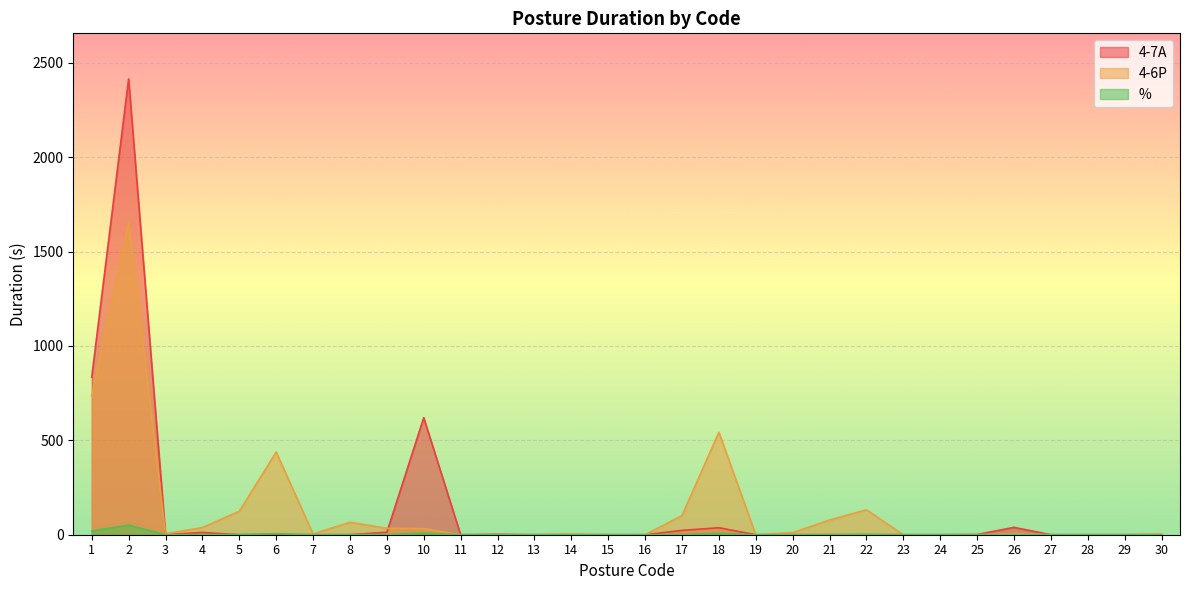

Between 17 and 19, which is larger?

17